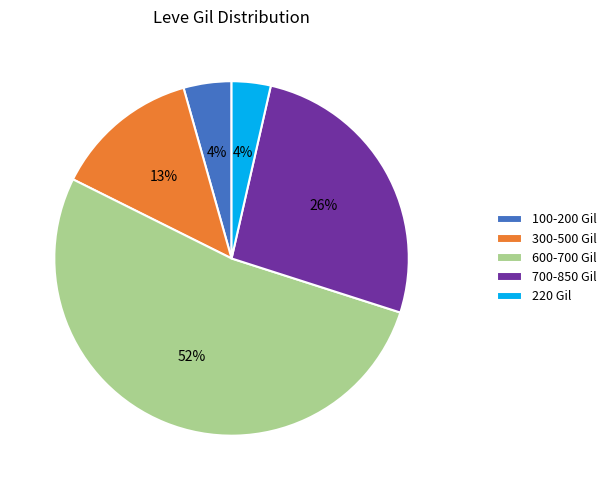

Is there a majority slice in this chart?

Yes